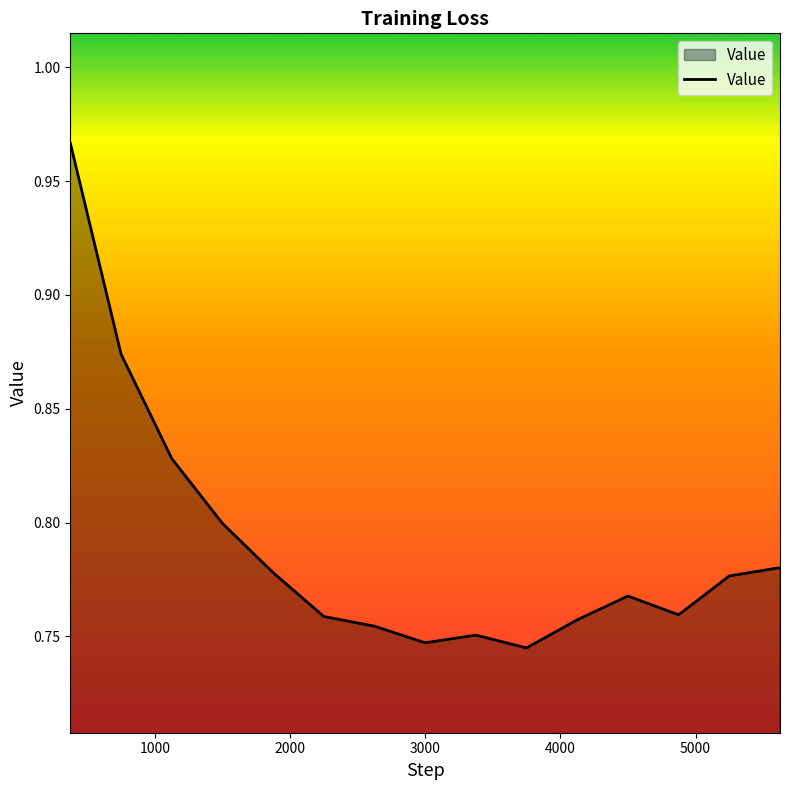

How many lines are shown in the chart?

1